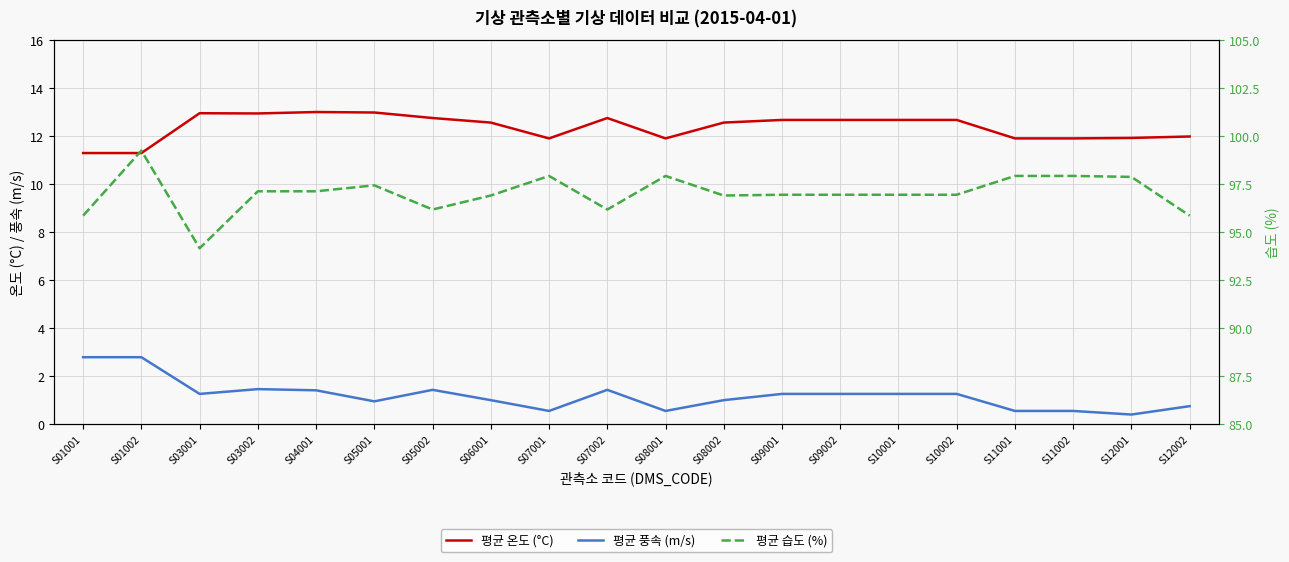

What are all the series names shown in the legend?

평균 온도, 평균 풍속, 평균 습도